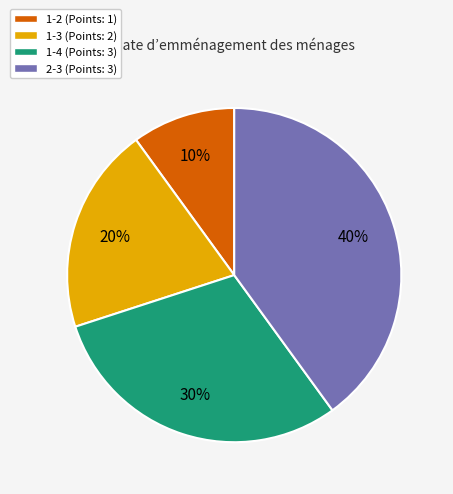

Does 1-4 represent more than half of the total?

No